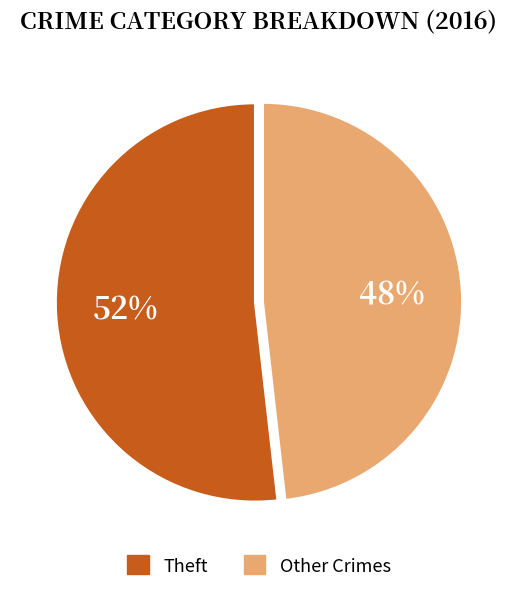

Is there a majority slice in this chart?

Yes